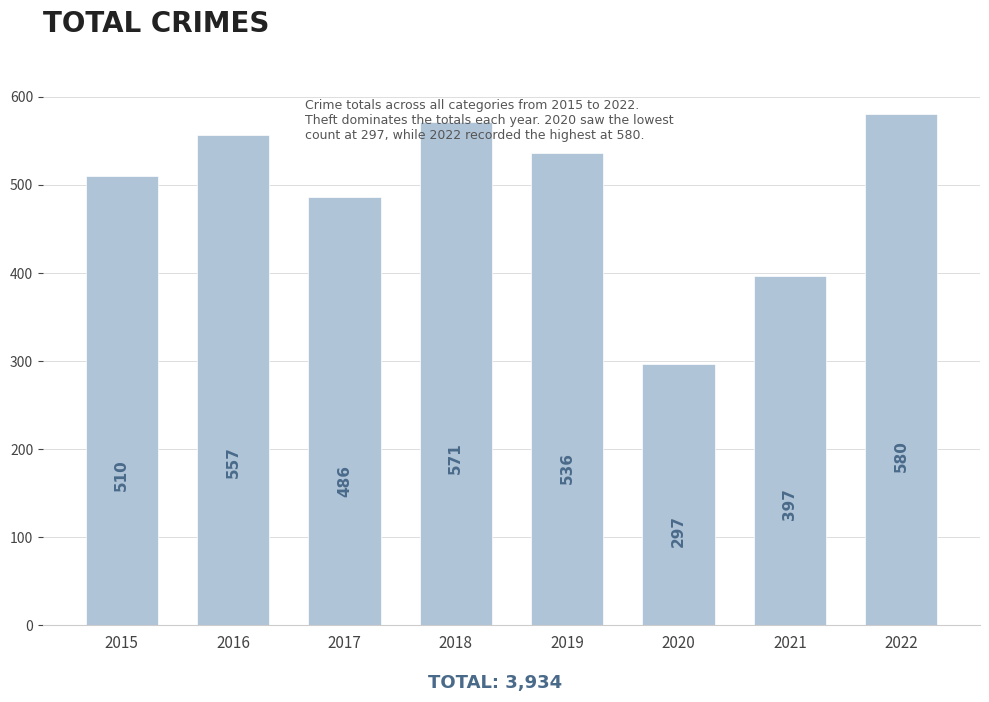

Count the number of categories in the chart.

8